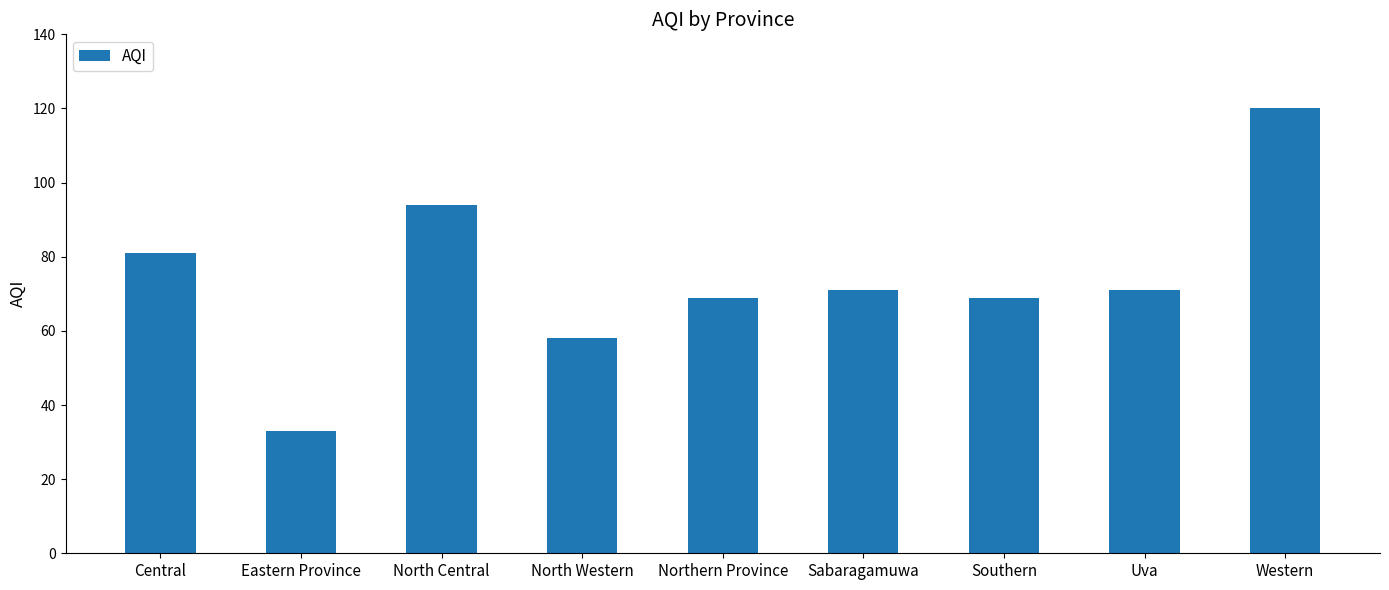

What is the difference between the values at Central and North Central?

13